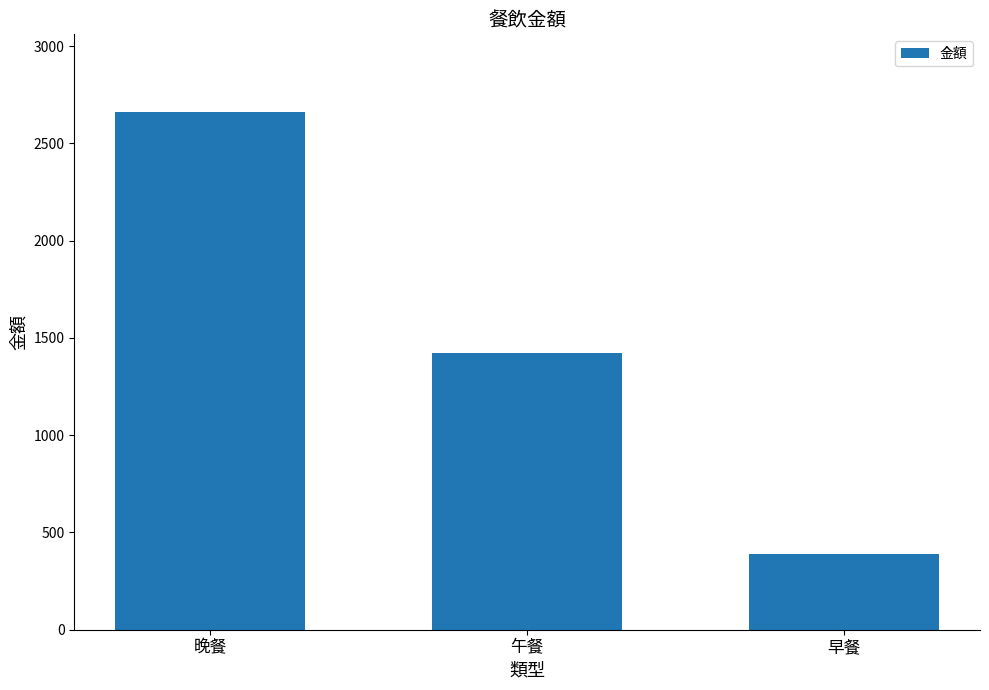

How many distinct data groups are displayed?

1